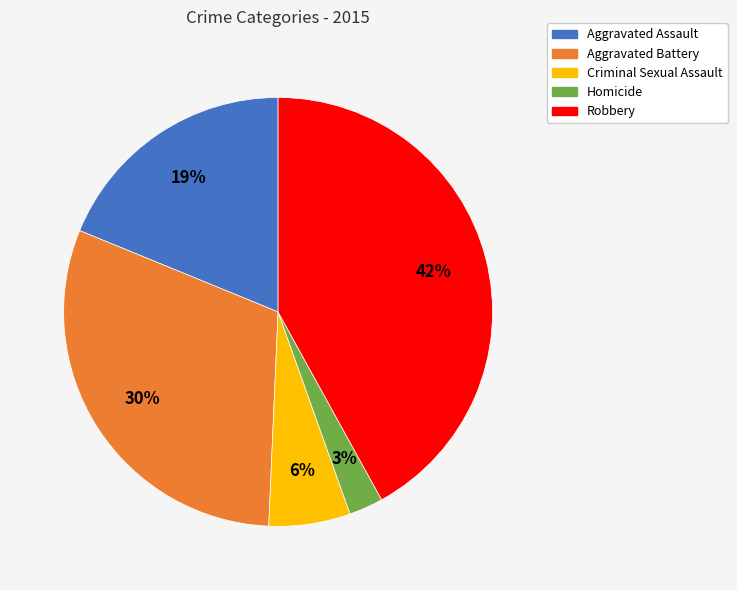

Count the number of slices in the pie.

5